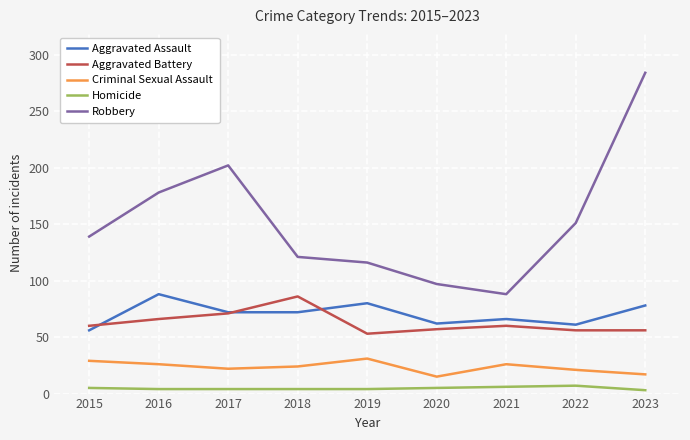

True or false: Homicide has a value of 4 at 2017.

True